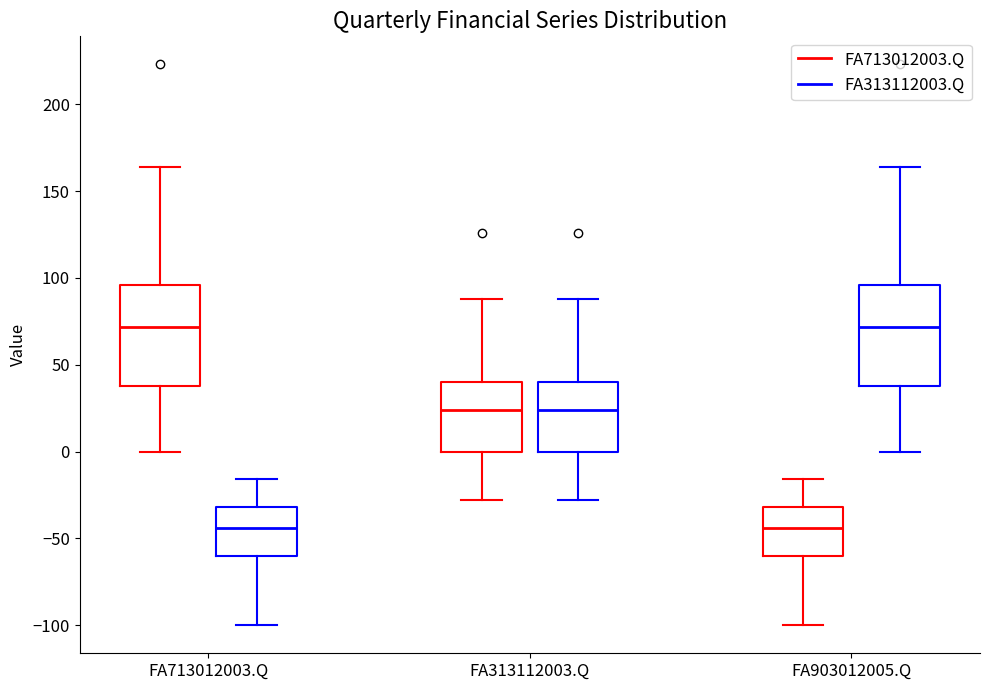

Where does the upper whisker of the box for FA713012003.Q (FA713012003.Q) end on the y-axis? The values are not printed on the chart, so give them approximately, as read against the axis.

165